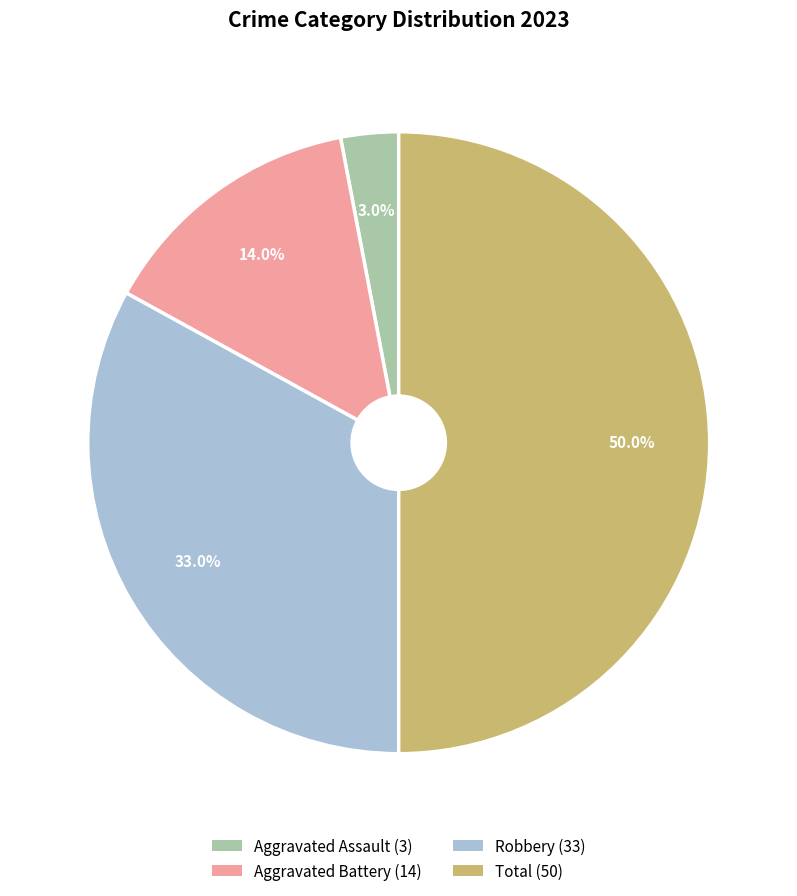

Is Robbery the majority of the pie?

No